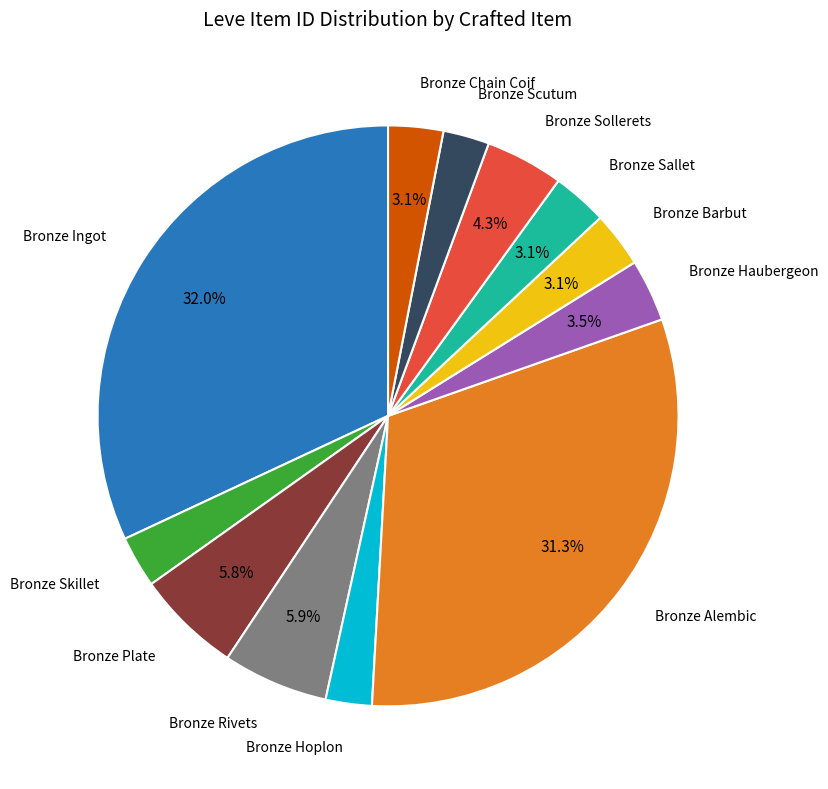

Does any single category account for the majority?

No